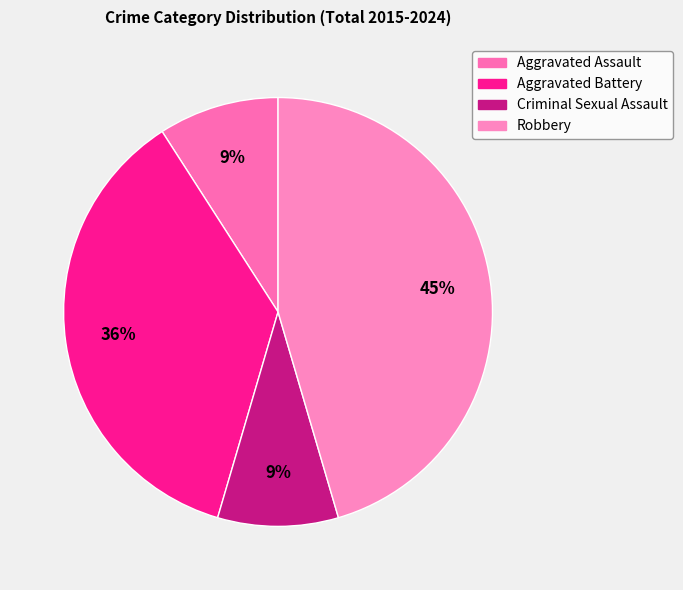

How many segments does this pie chart have?

4